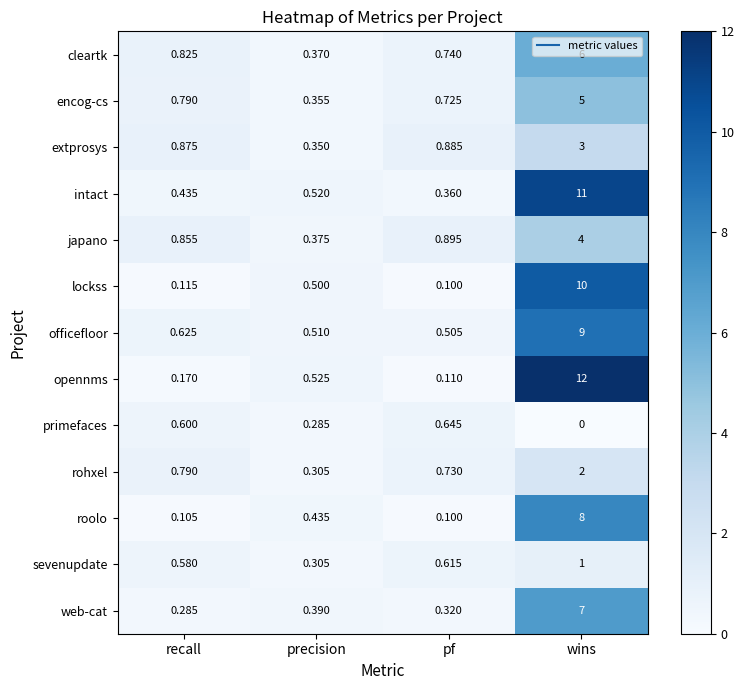

Which series has the largest total across all categories?

opennms